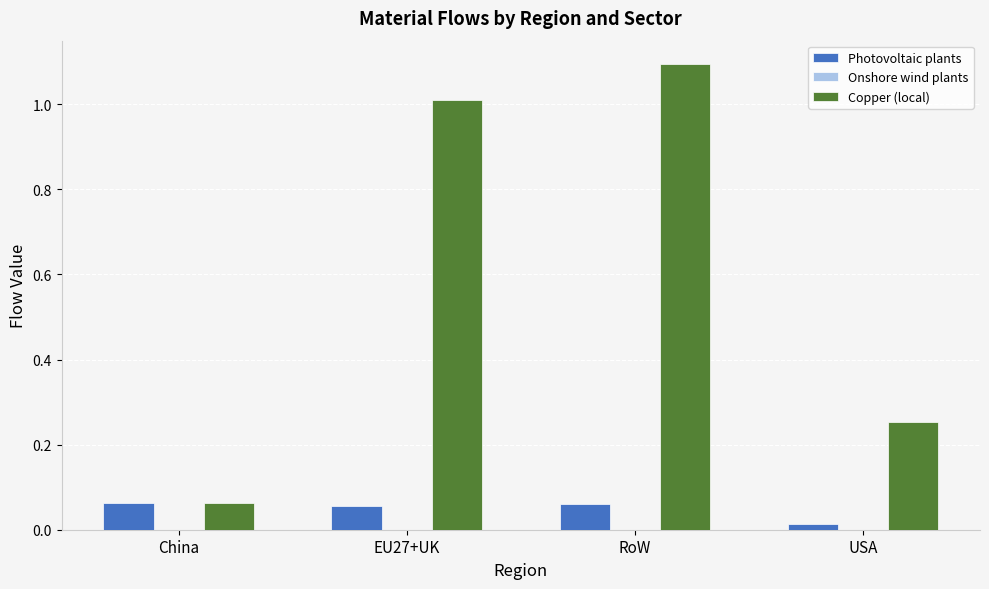

At which category is the sum across all series the highest?

RoW